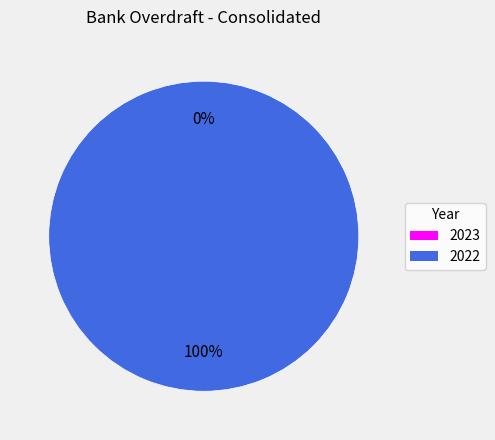

Which category has the biggest portion of the pie?

2022